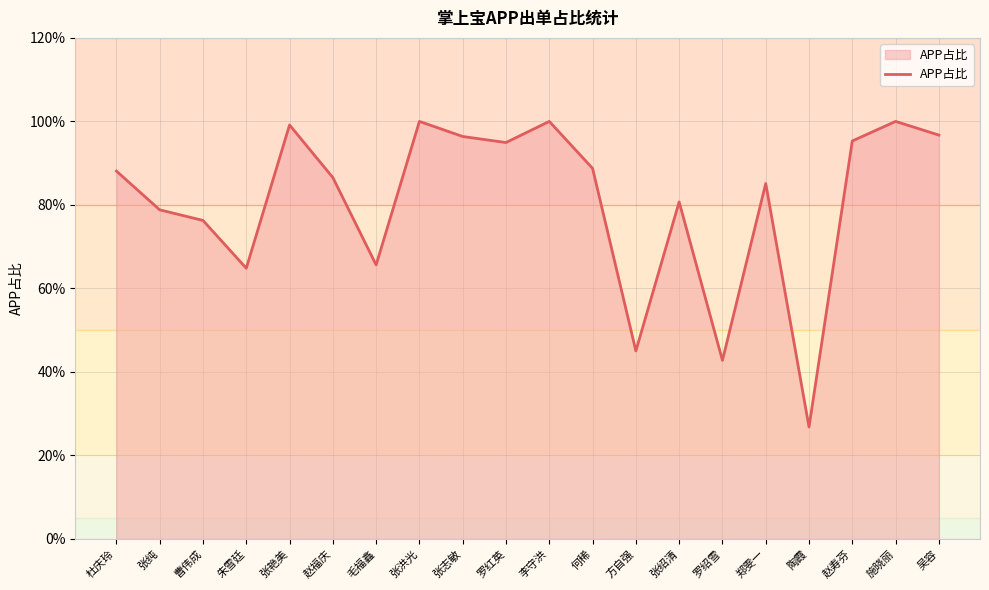

Does the chart display data point markers on the line(s)?

No